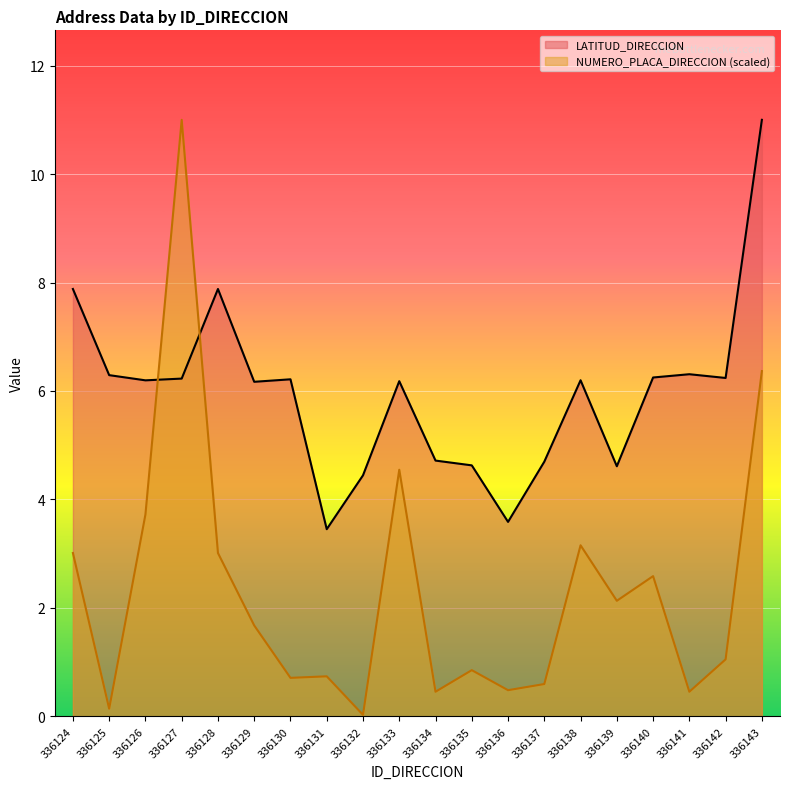

Is the value of LATITUD_DIRECCION at 336142 greater than the value of NUMERO_PLACA_DIRECCION at 336128?

Yes